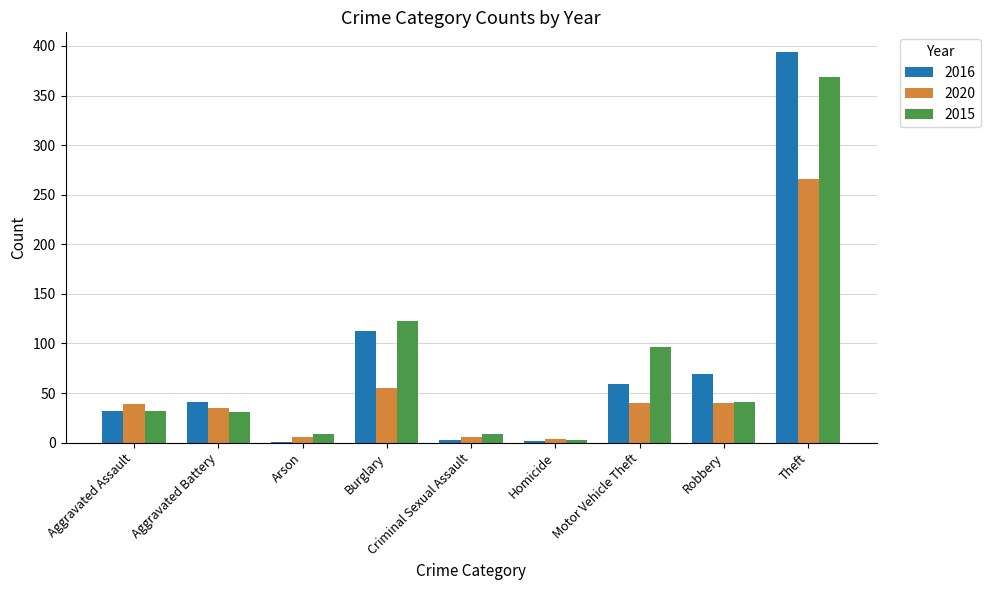

The value of 2016 at Theft is 394. True or false?

True